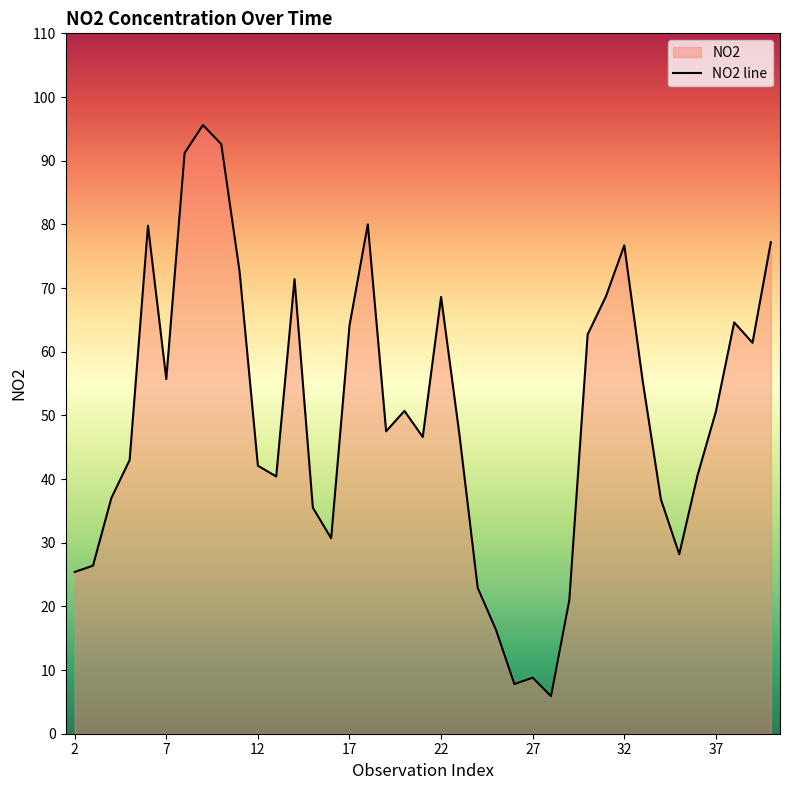

What is the greatest value displayed?

95.6